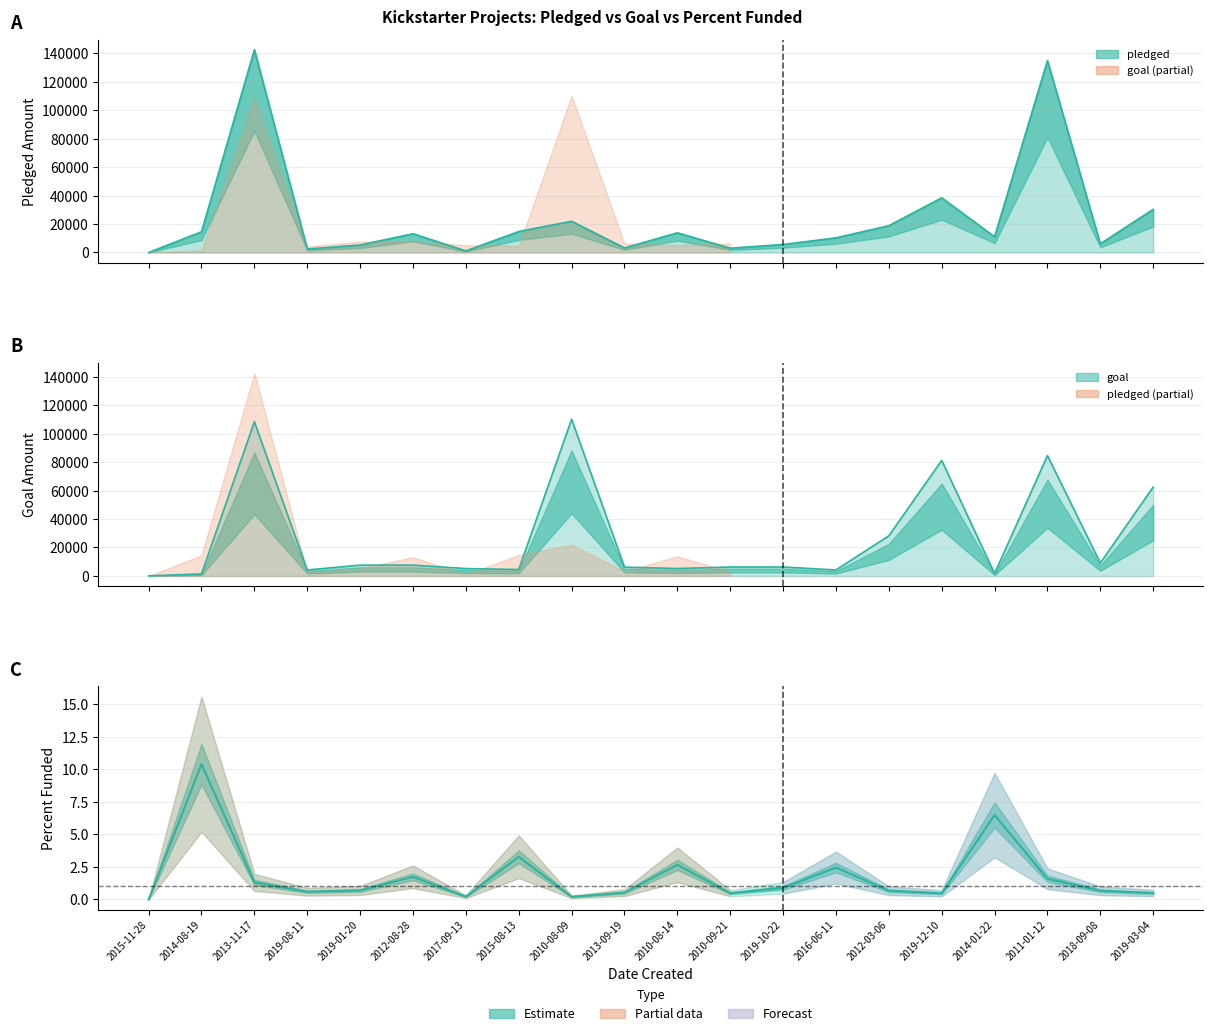

Reading left to right, extract all data points from this chart.

pledged: 2015-11-28=0.0	2014-08-19=14560.0	2013-11-17=142523.0	2019-08-11=2477.0	2019-01-20=5265.0	2012-08-28=13195.0	2017-09-13=1090.0	2015-08-13=14741.0	2010-08-09=21946.0	2013-09-19=3208.0	2010-08-14=13838.0	2010-09-21=3030.0	2019-10-22=5629.0	2016-06-11=10295.0	2012-03-06=18829.0	2019-12-10=38414.0	2014-01-22=11041.0	2011-01-12=134845.0	2018-09-08=6089.0	2019-03-04=30331.0
goal: 2015-11-28=100.0	2014-08-19=1400.0	2013-11-17=108400.0	2019-08-11=4200.0	2019-01-20=7600.0	2012-08-28=7600.0	2017-09-13=5200.0	2015-08-13=4500.0	2010-08-09=110100.0	2013-09-19=6200.0	2010-08-14=5200.0	2010-09-21=6300.0	2019-10-22=6300.0	2016-06-11=4200.0	2012-03-06=28200.0	2019-12-10=81200.0	2014-01-22=1700.0	2011-01-12=84600.0	2018-09-08=9100.0	2019-03-04=62500.0
Percent_funded: 2015-11-28=0.0	2014-08-19=10.4	2013-11-17=1.3	2019-08-11=0.6	2019-01-20=0.7	2012-08-28=1.7	2017-09-13=0.2	2015-08-13=3.3	2010-08-09=0.2	2013-09-19=0.5	2010-08-14=2.7	2010-09-21=0.5	2019-10-22=0.9	2016-06-11=2.5	2012-03-06=0.7	2019-12-10=0.5	2014-01-22=6.5	2011-01-12=1.6	2018-09-08=0.7	2019-03-04=0.5